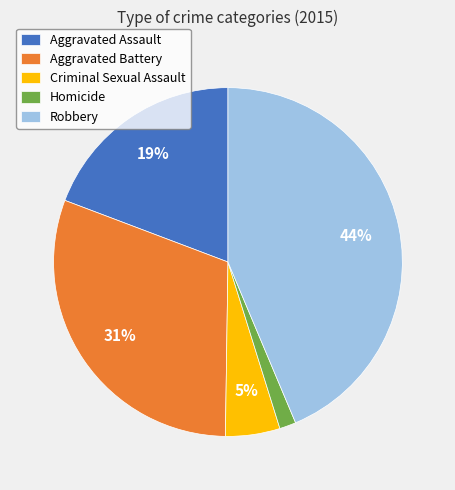

Do Criminal Sexual Assault and Robbery together represent more than half of the pie?

No